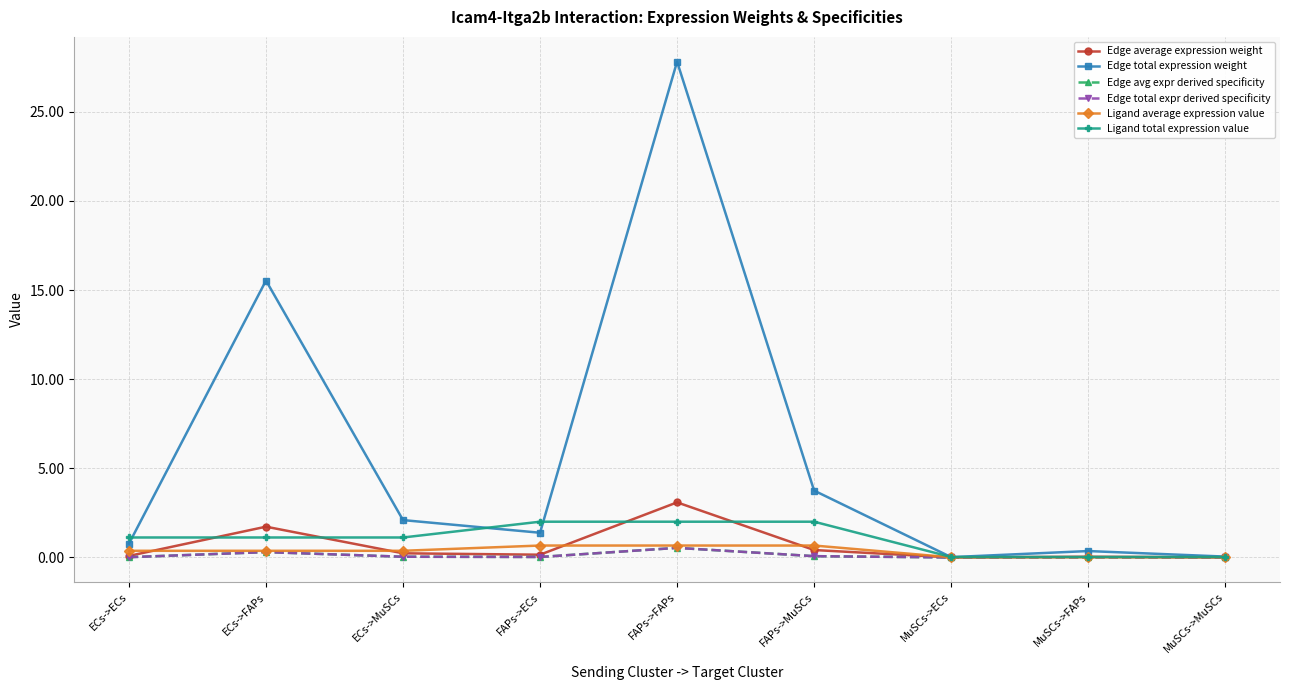

Is this an area chart (filled region under the line)?

No